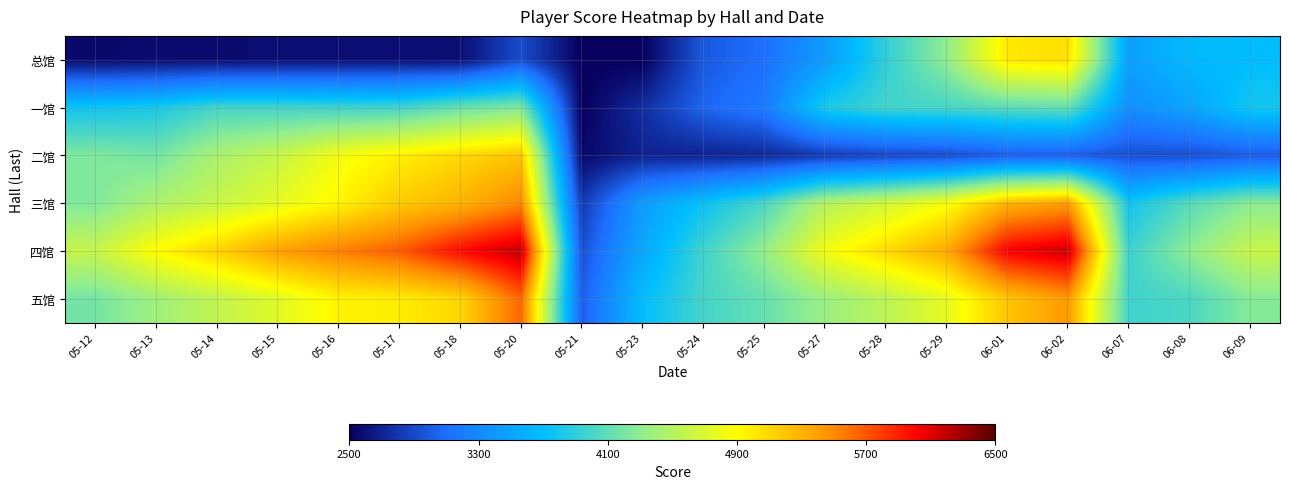

Which series changed the most between 05-13 and 05-18?

四馆